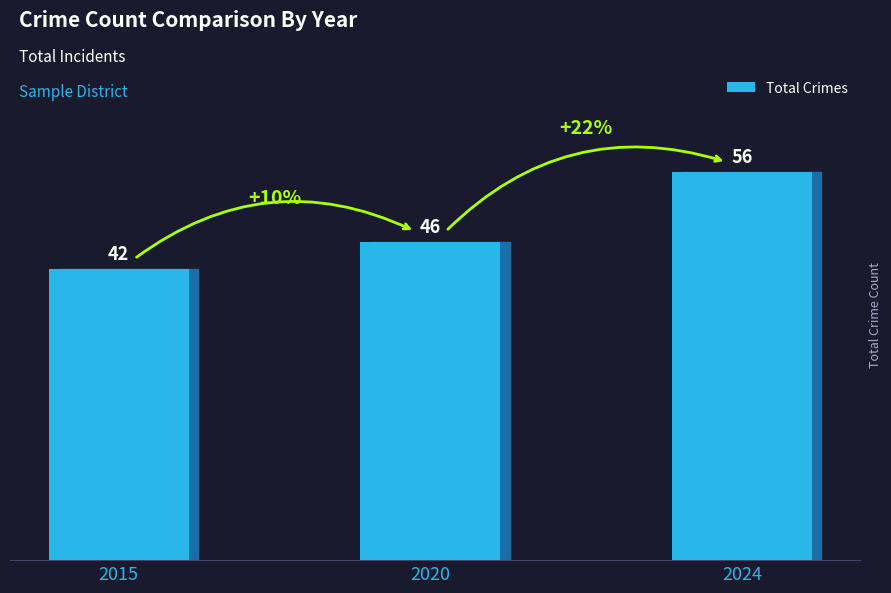

Rank the categories by value from lowest to highest.

2015, 2020, 2024